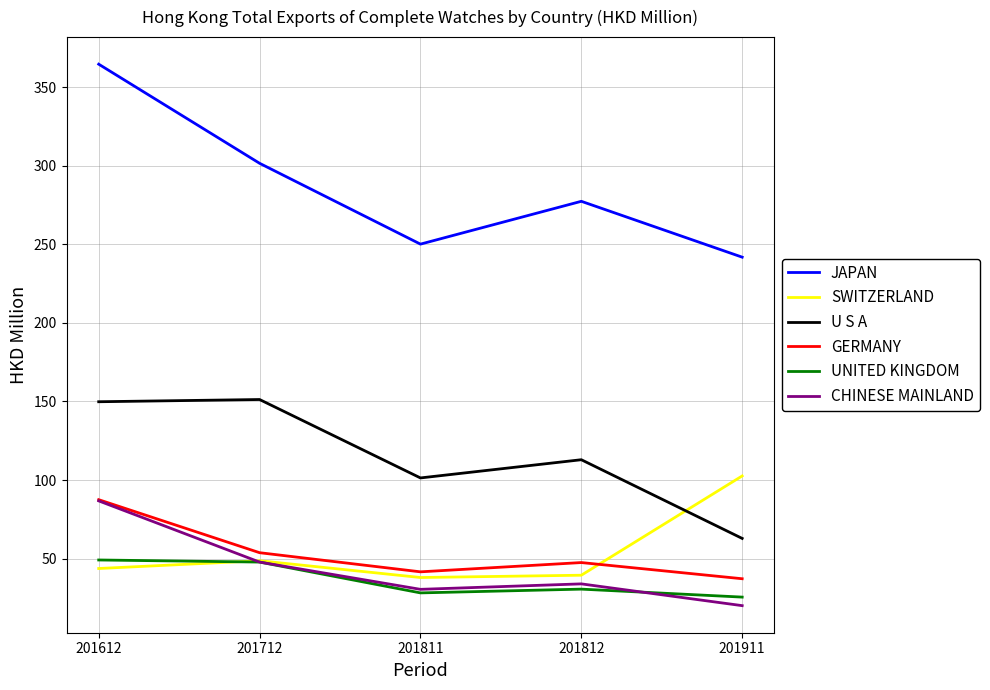

Which series has the largest range (max minus min)?

JAPAN